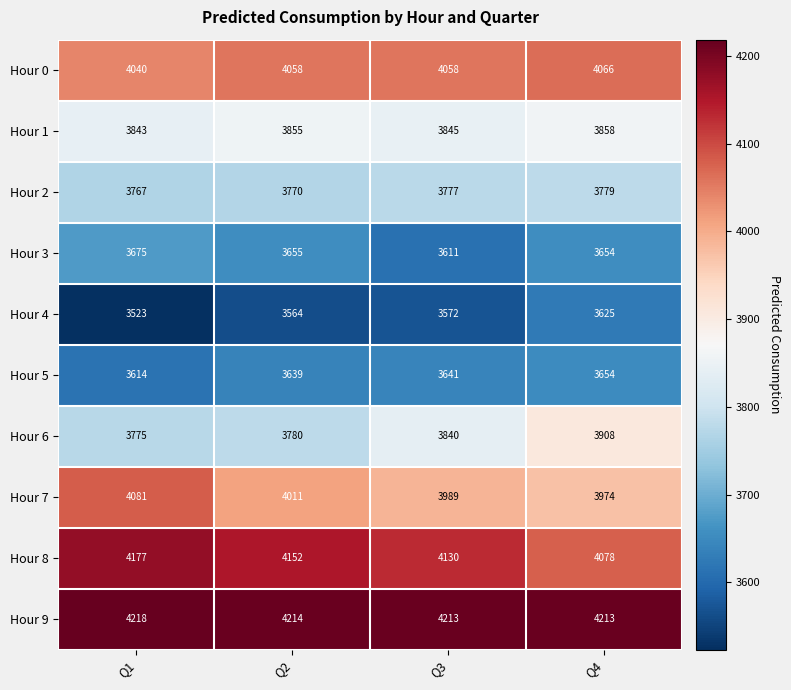

What is the minimum value shown in the chart?

3523